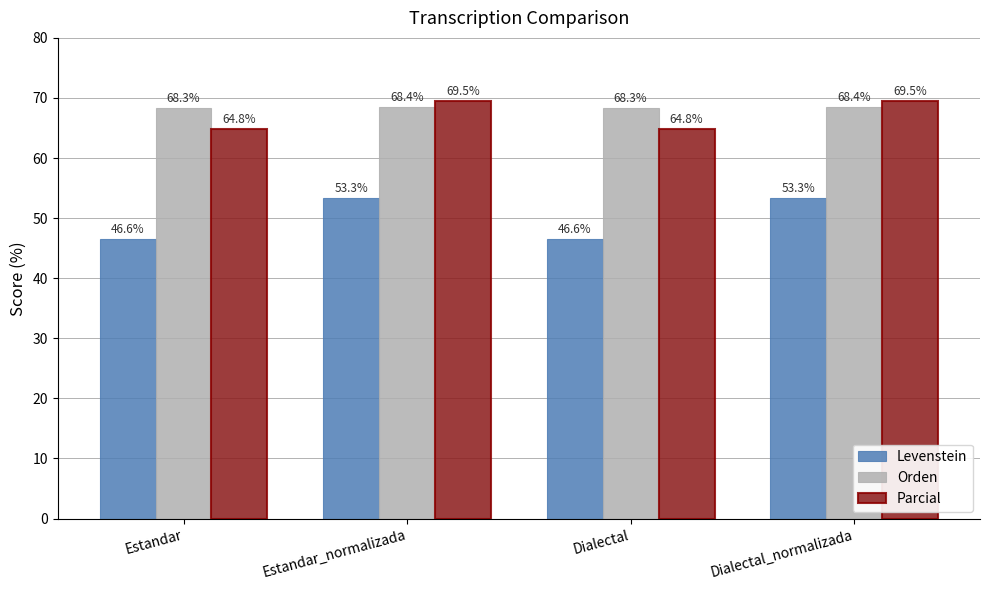

What is the maximum value shown in the chart?

69.5